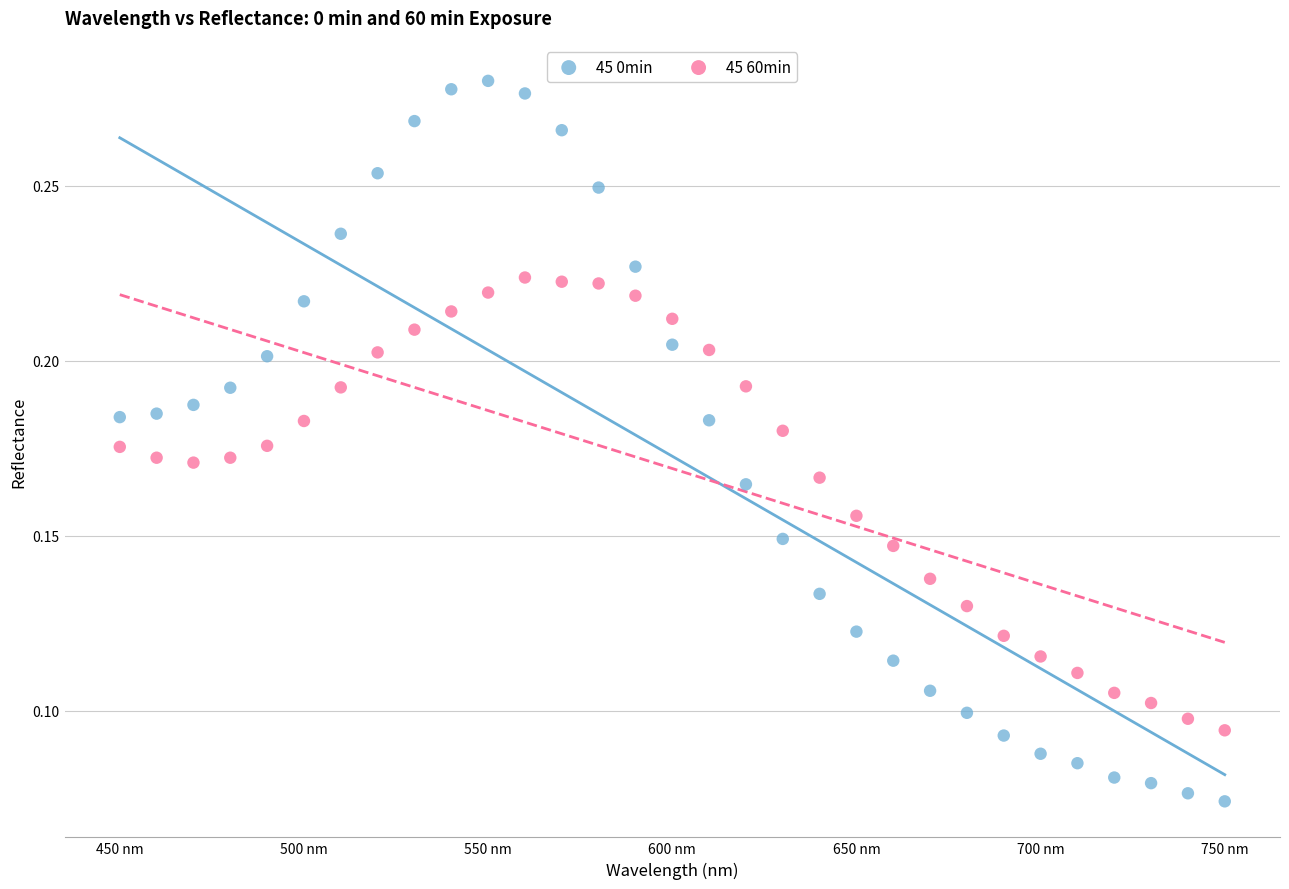

Which series contains the highest Y value?

45 0min